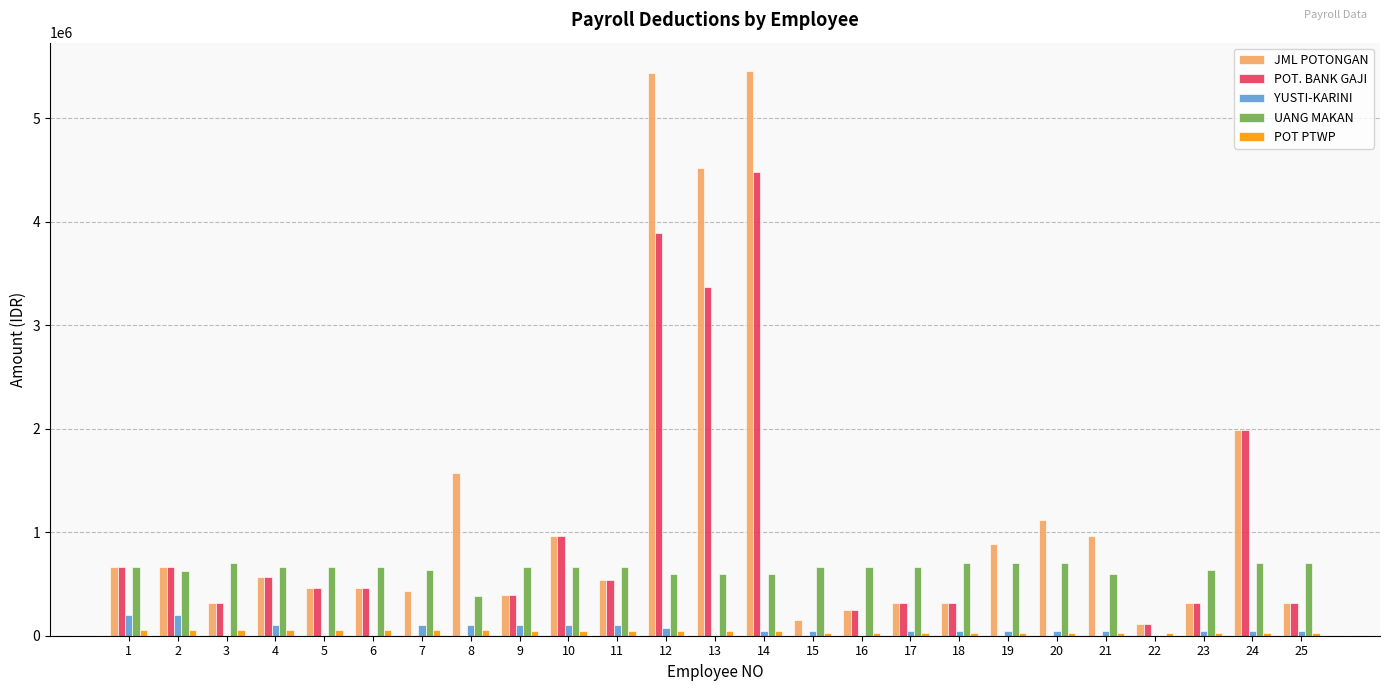

Which series has the largest total across all categories?

JML POTONGAN